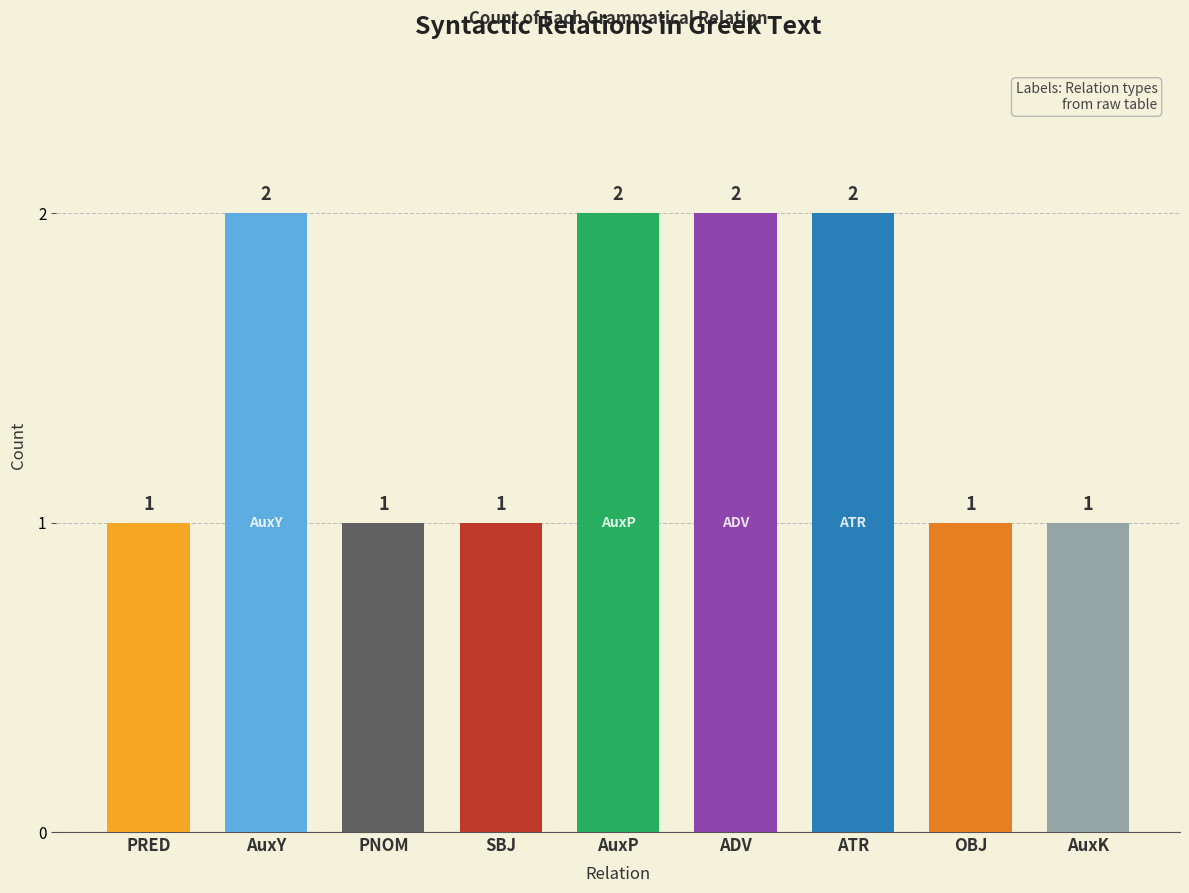

Is it true that the value at ADV is 1?

False